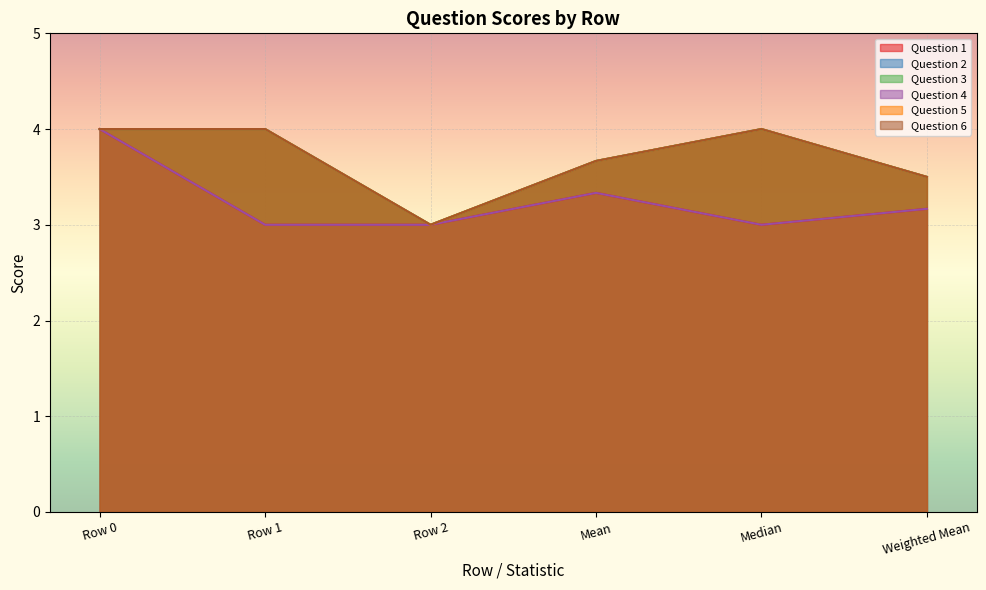

Where is Question 4 nearest to the value 3?

Row 1